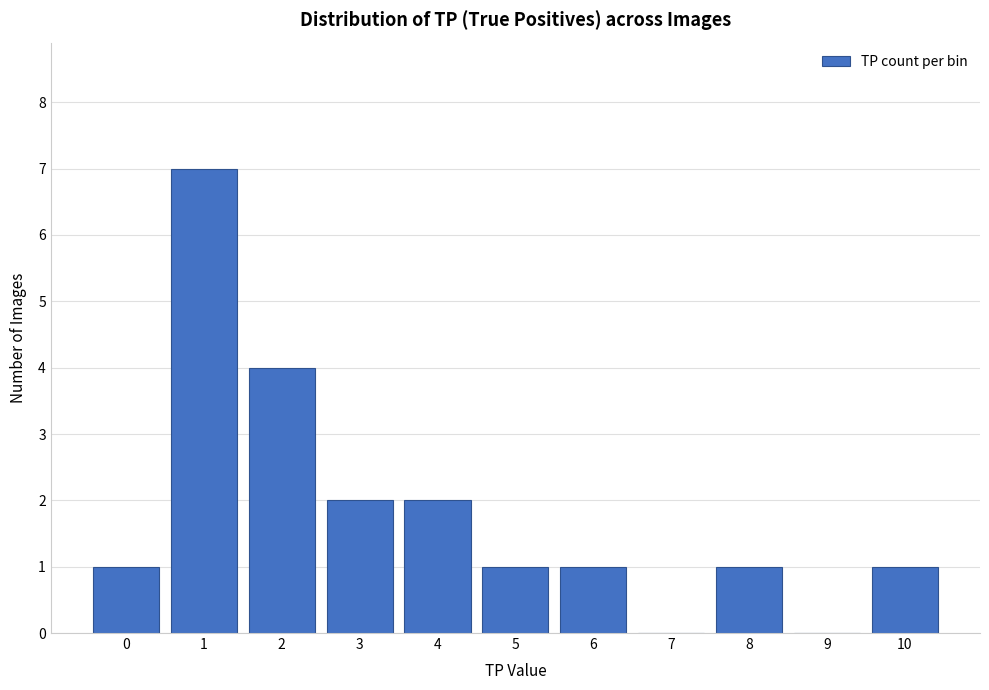

Which range on the x-axis has the tallest bar?

0.5 to 1.5